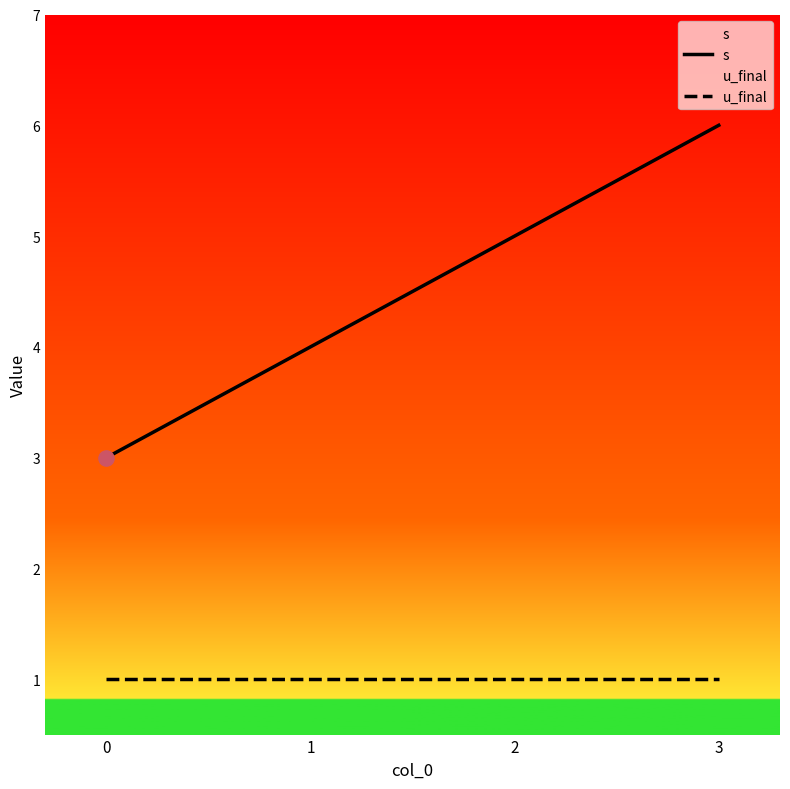

What are all the series names shown in the legend?

s, u_final